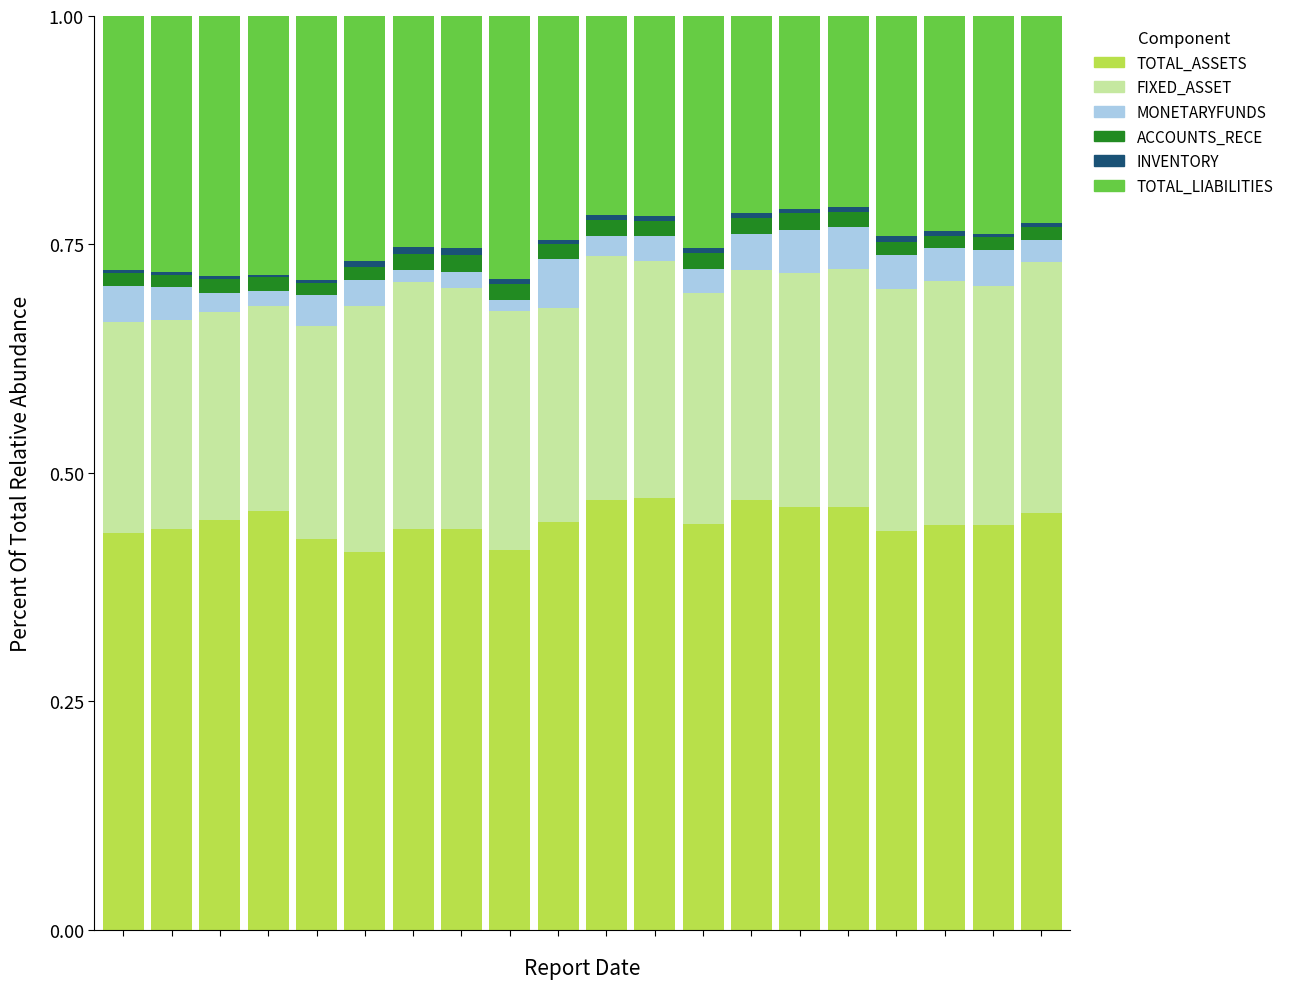

Are the bars horizontal?

No